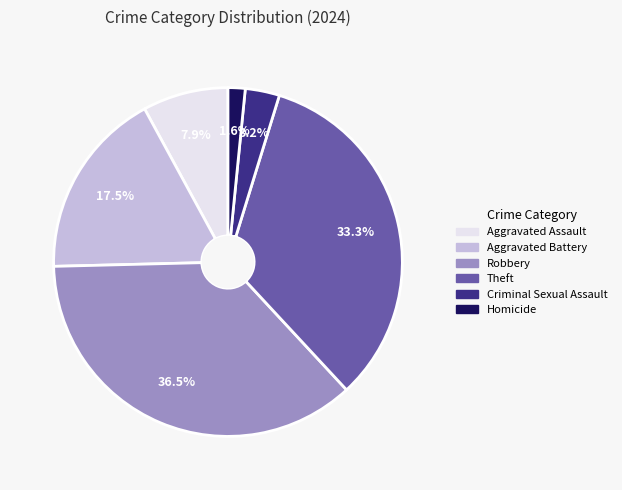

What is the smallest slice in the pie chart?

Homicide